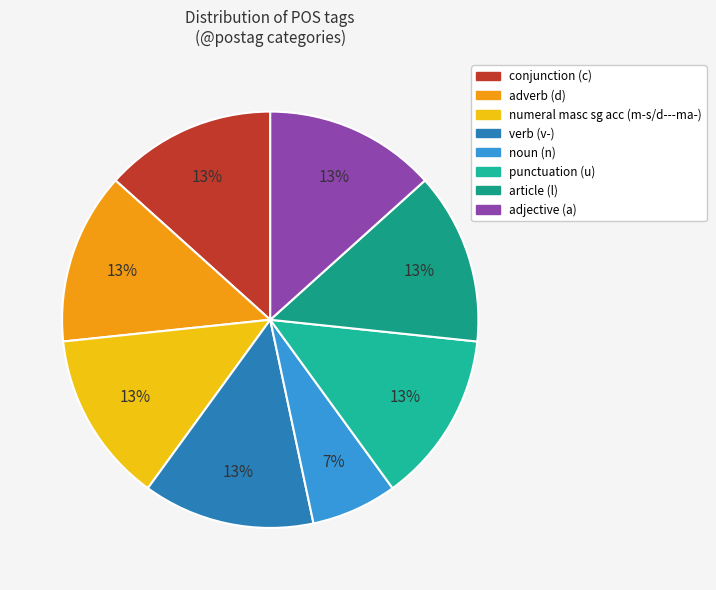

To the nearest percent, what is the difference between the largest and smallest slice percentages?

7%